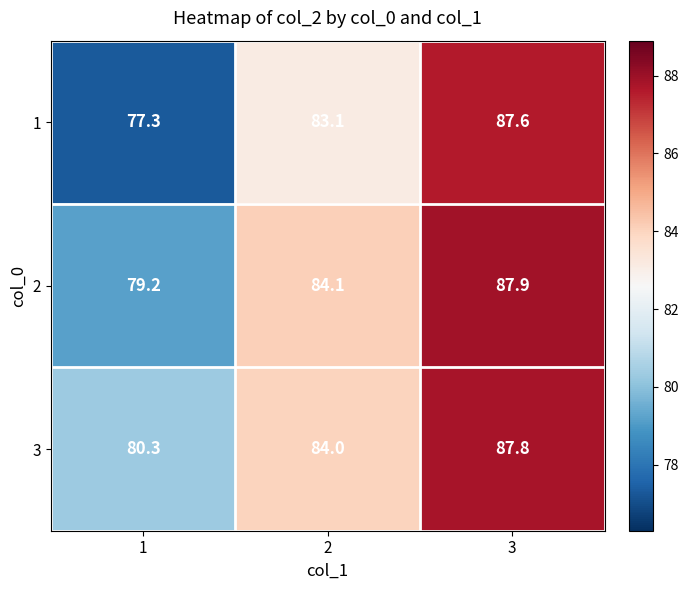

True or false: 3 has a value of 87.8 at 3.

True